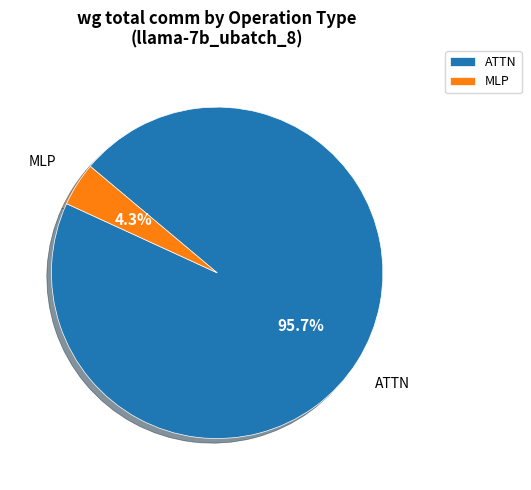

Is there a majority slice in this chart?

Yes